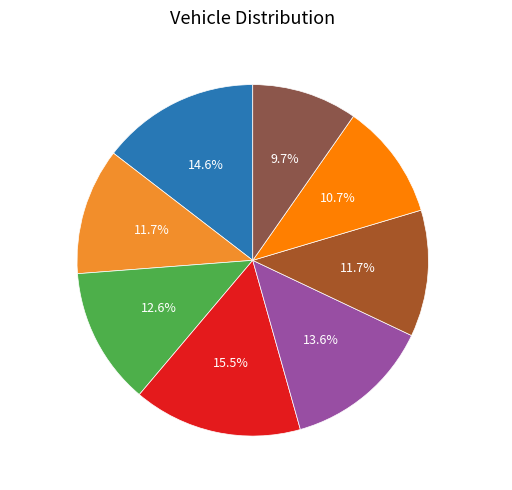

Is there a majority slice in this chart?

No